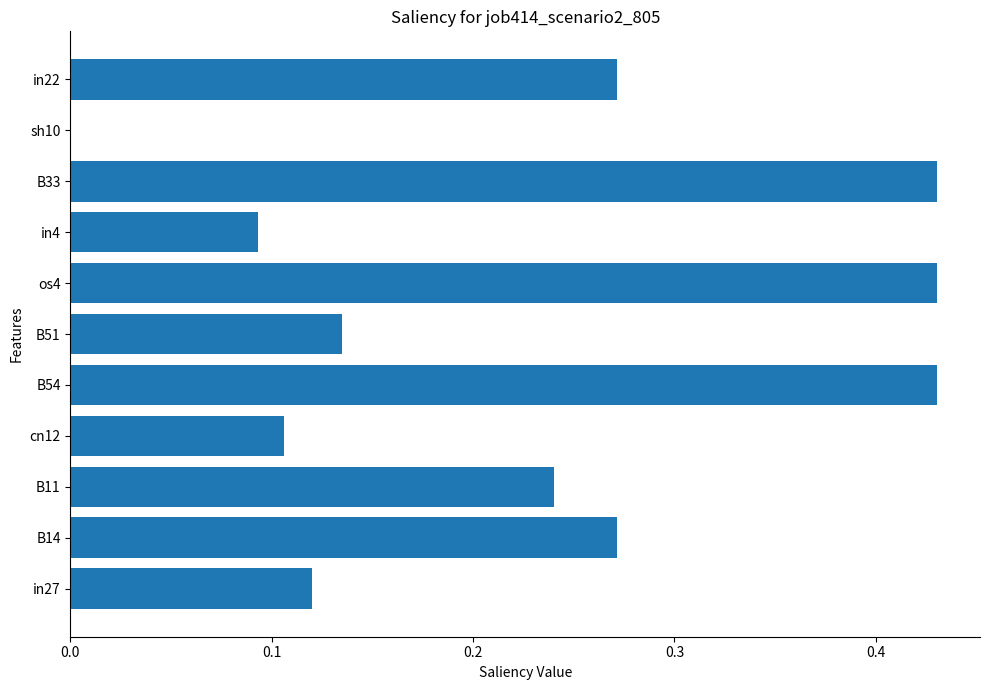

The value at B51 is 0.2. True or false?

False